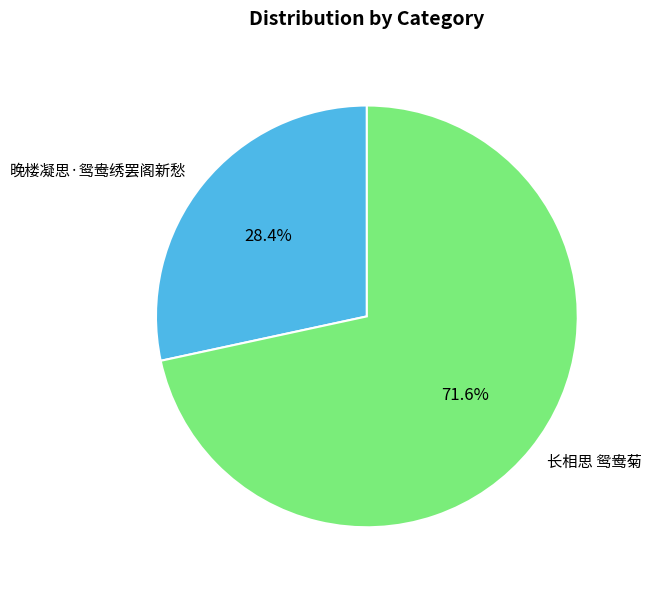

What is the majority slice?

长相思 鸳鸯菊